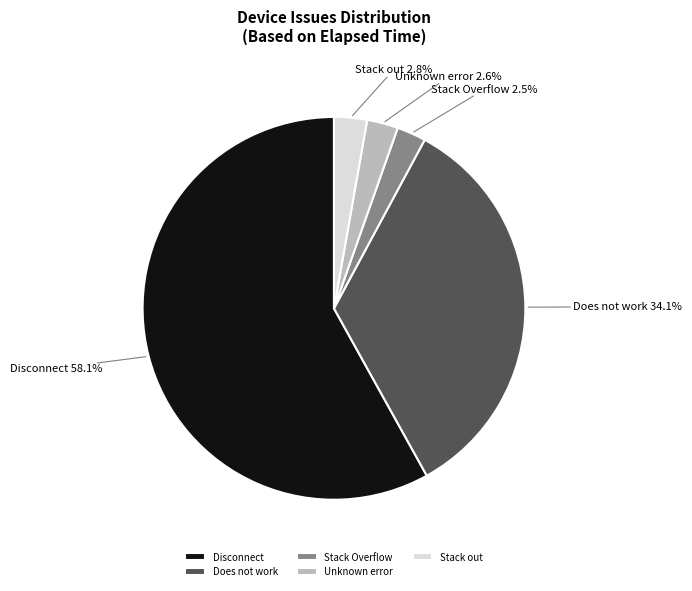

How much of the chart is everything except Stack out?

97.2%